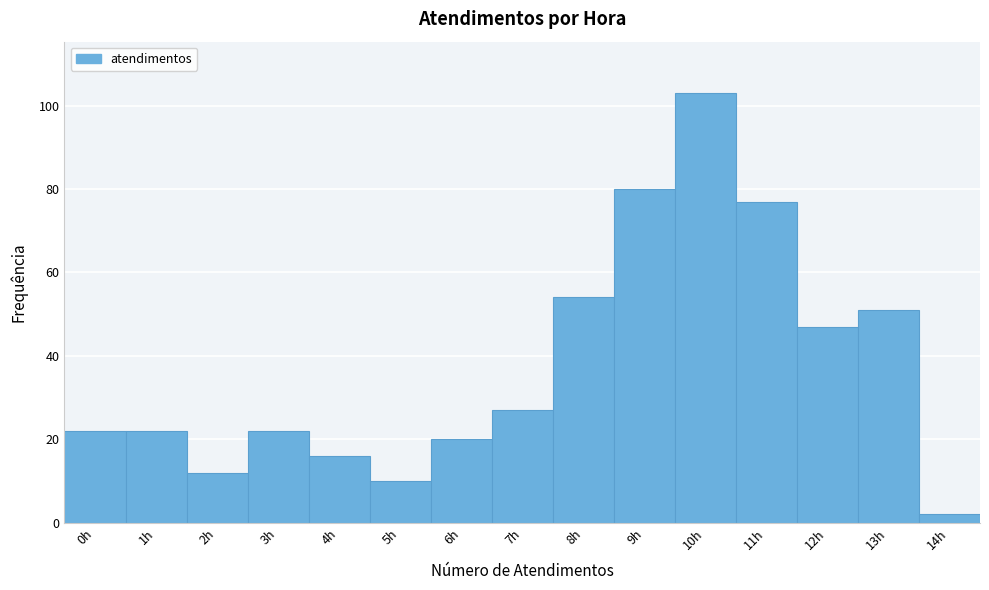

Reading right to left, transcribe all the data shown in this chart.

2	51	47	77	103	80	54	27	20	10	16	22	12	22	22